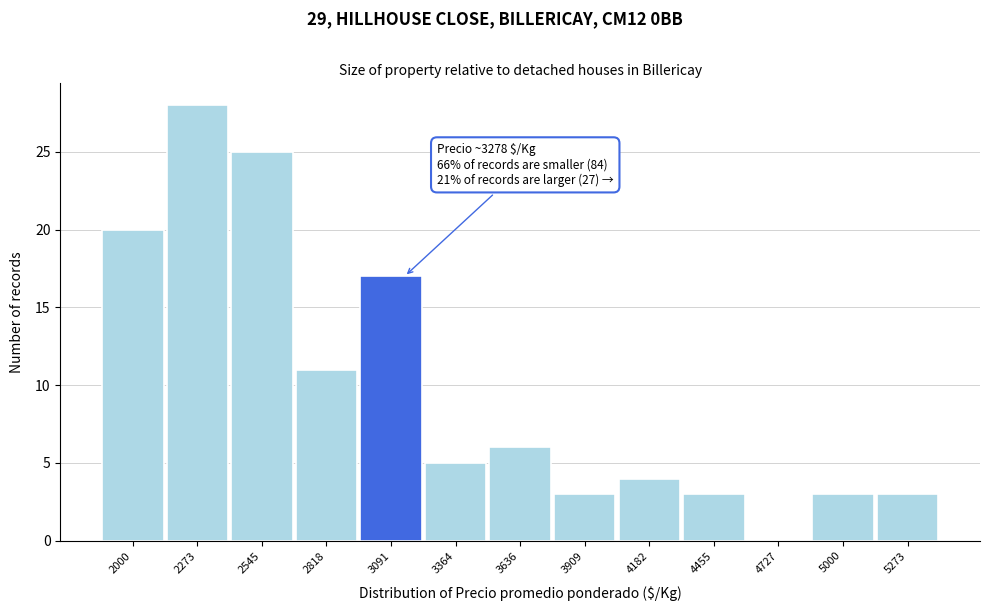

Reading right to left, what are all the values shown in this chart?

5273=3	5000=3	4727=0	4455=3	4182=4	3909=3	3636=6	3364=5	3091=17	2818=11	2545=25	2273=28	2000=20